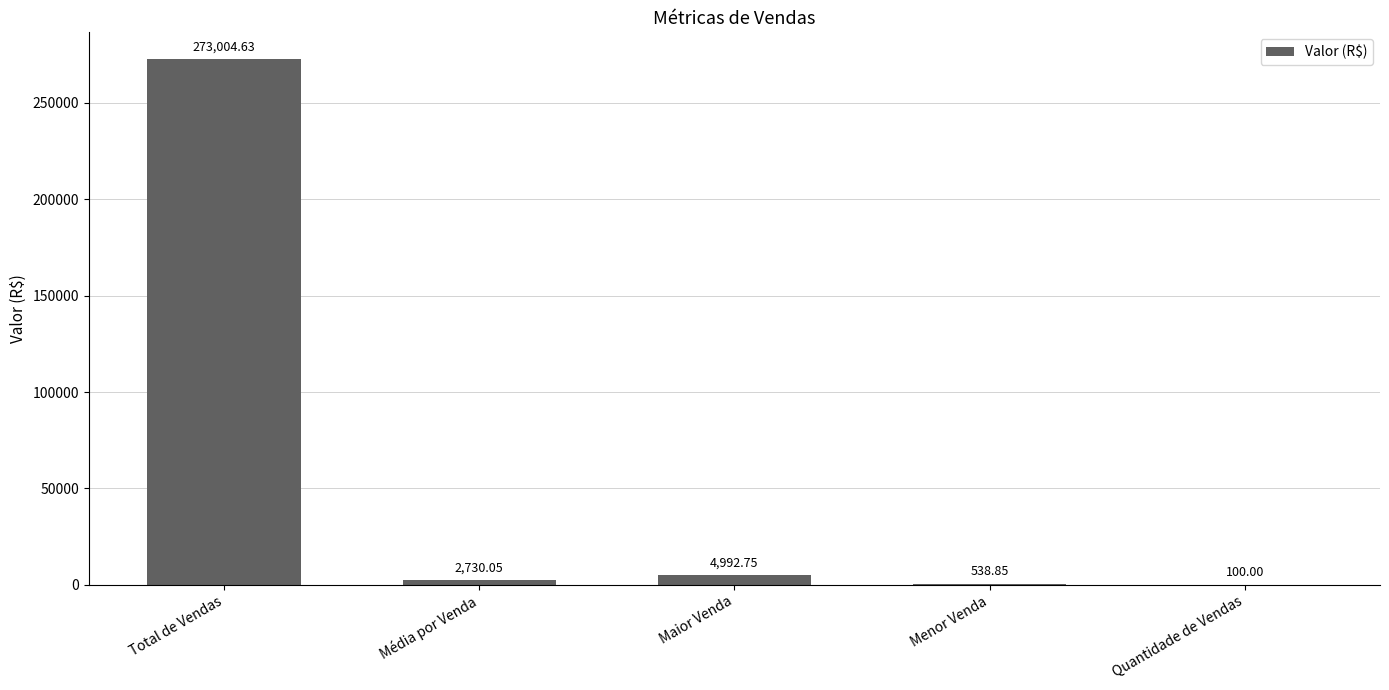

How many data points are above 2730?

3